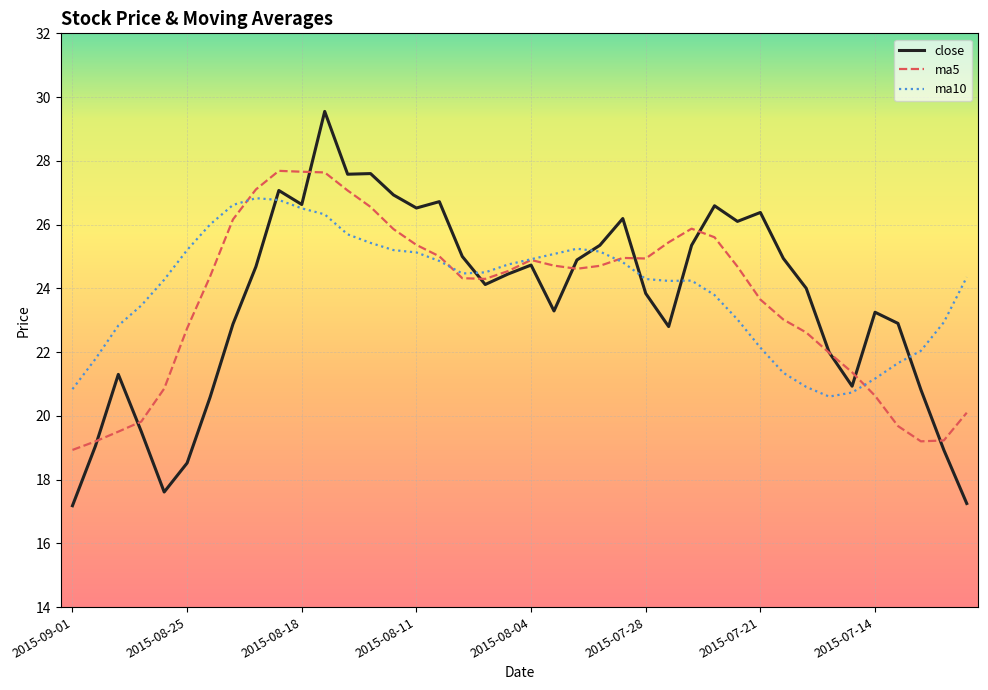

Which series has the largest range (max minus min)?

close